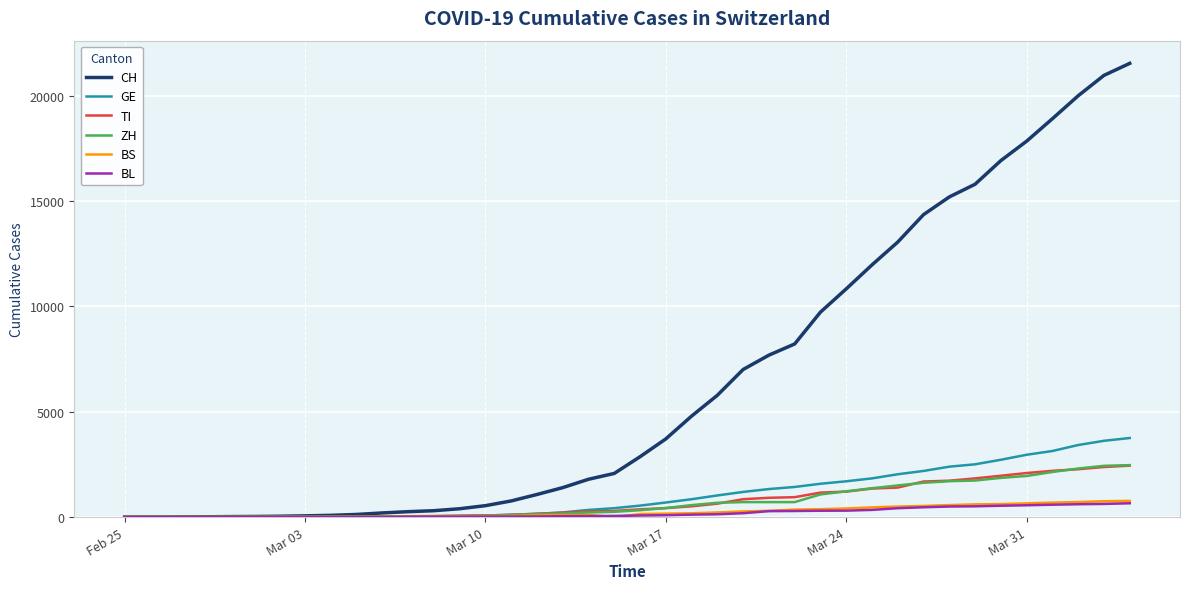

Which series has the widest spread of values?

CH